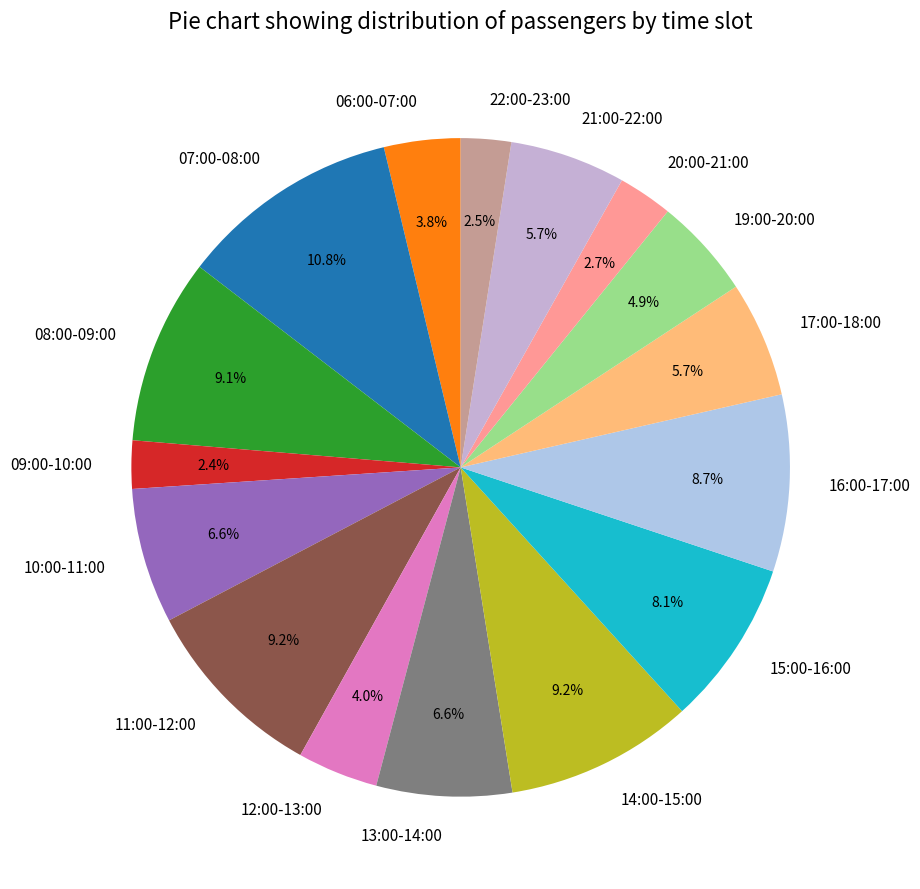

Is the sum of 15:00-16:00 and 19:00-20:00 greater than half?

No